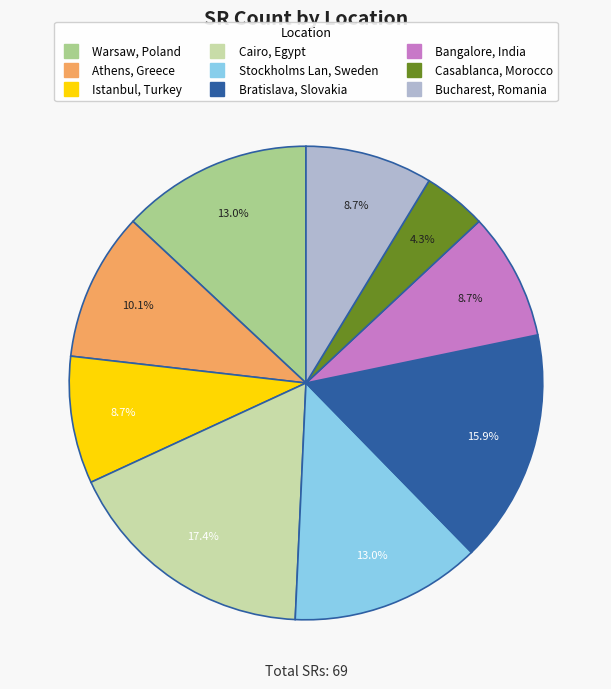

Which has a higher value, Casablanca, Morocco or Warsaw, Poland?

Warsaw, Poland